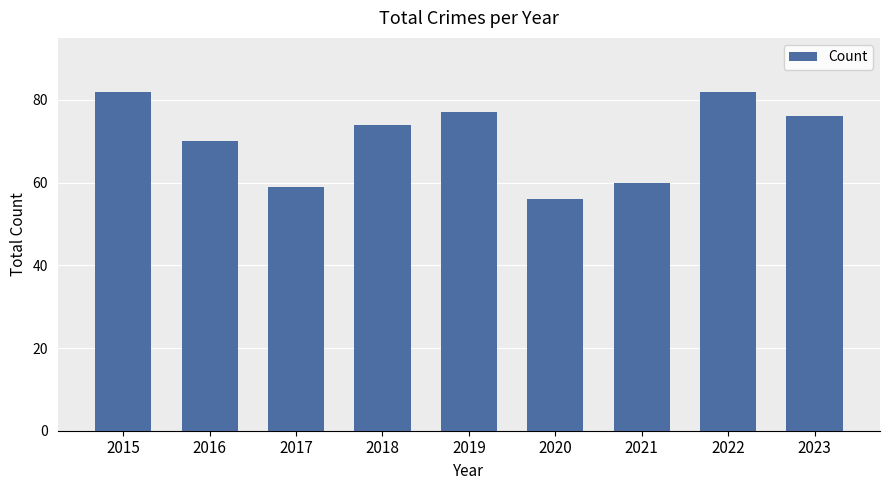

Reading right to left, what are all the values shown in this chart?

2023=76	2022=82	2021=60	2020=56	2019=77	2018=74	2017=59	2016=70	2015=82